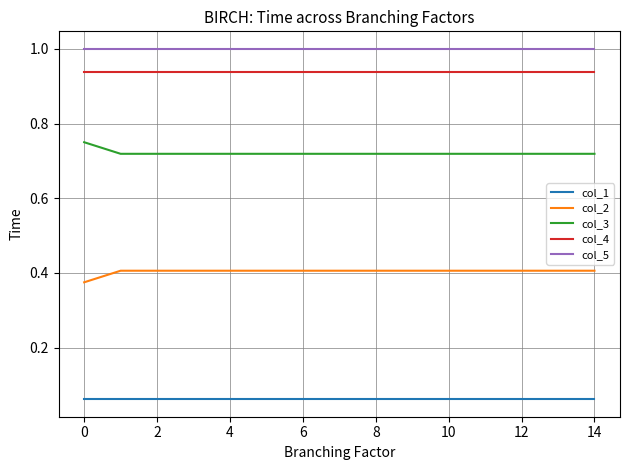

True or false: col_5 and col_1 intersect in this chart.

False